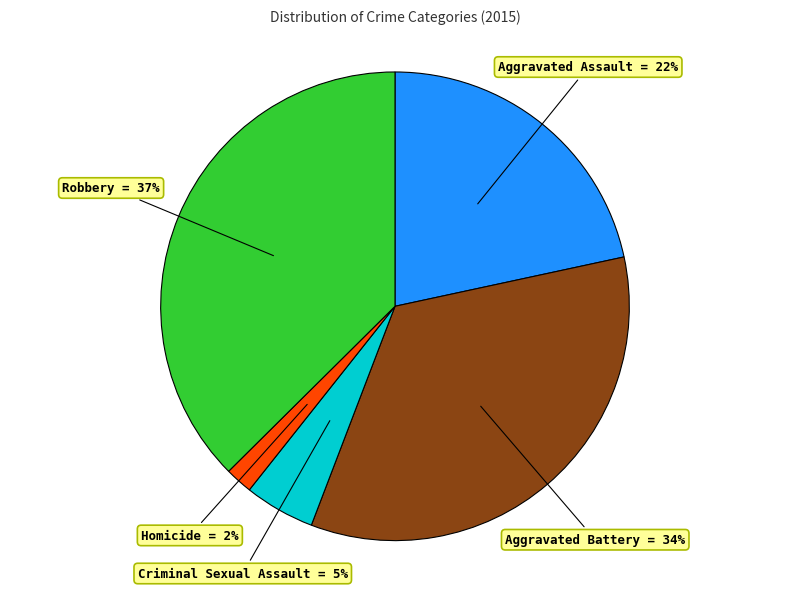

Which has a higher value, Robbery = 37% or Aggravated Battery = 34%?

Robbery = 37%